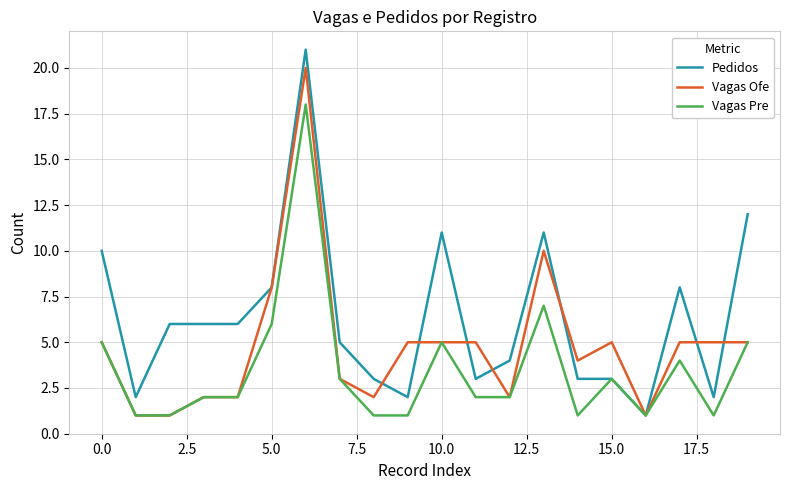

What is the minimum value for Vagas Ofe?

1